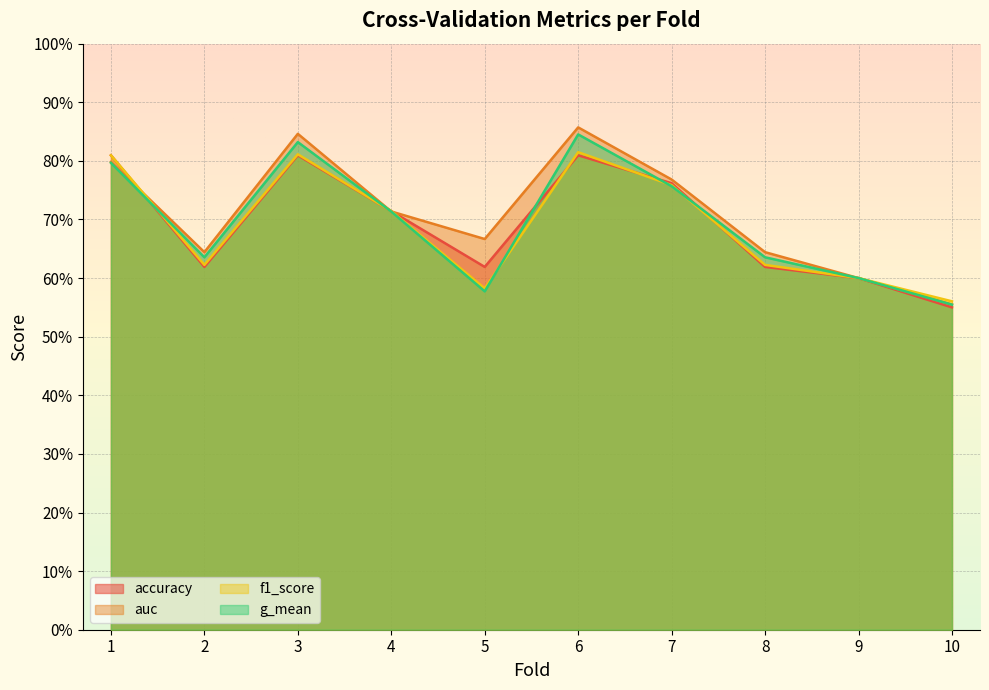

Between 6 and 7, which is larger?

6